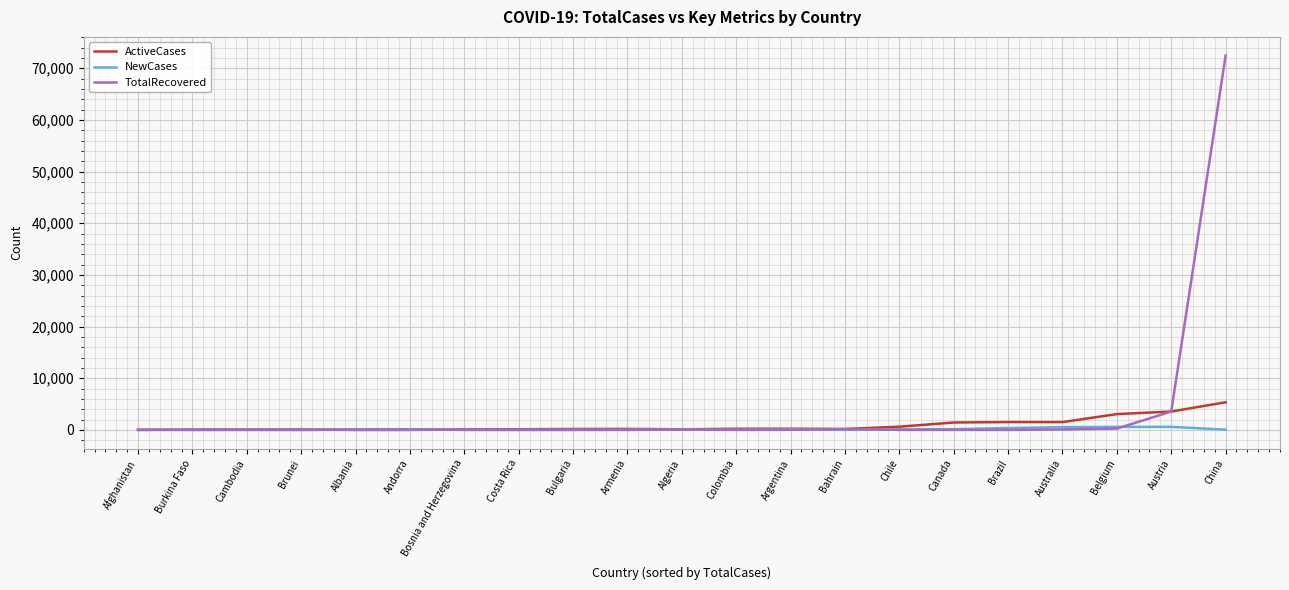

True or false: NewCases has a value of 590 at Austria.

True